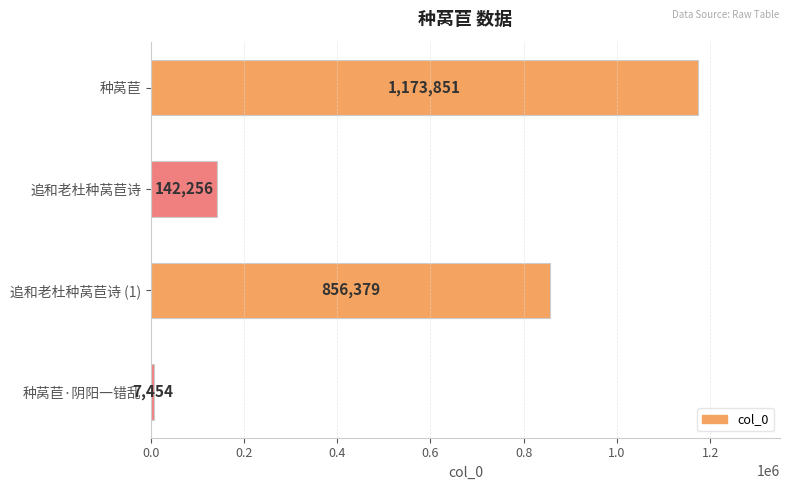

How many categories are shown in the chart?

4